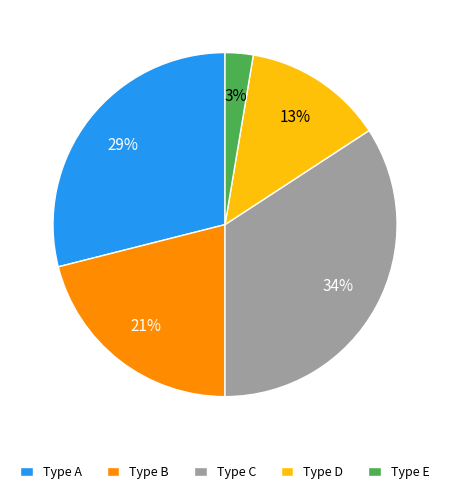

To the nearest percent, what is the average slice percentage?

20%